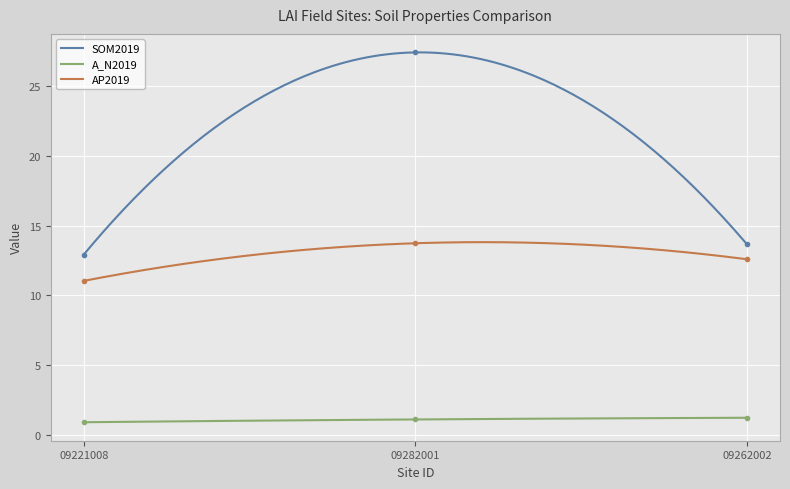

Reading right to left, extract all data points from this chart.

SOM2019: 13.7	27.4	12.9
A_N2019: 1.2	1.1	0.9
AP2019: 12.6	13.7	11.0